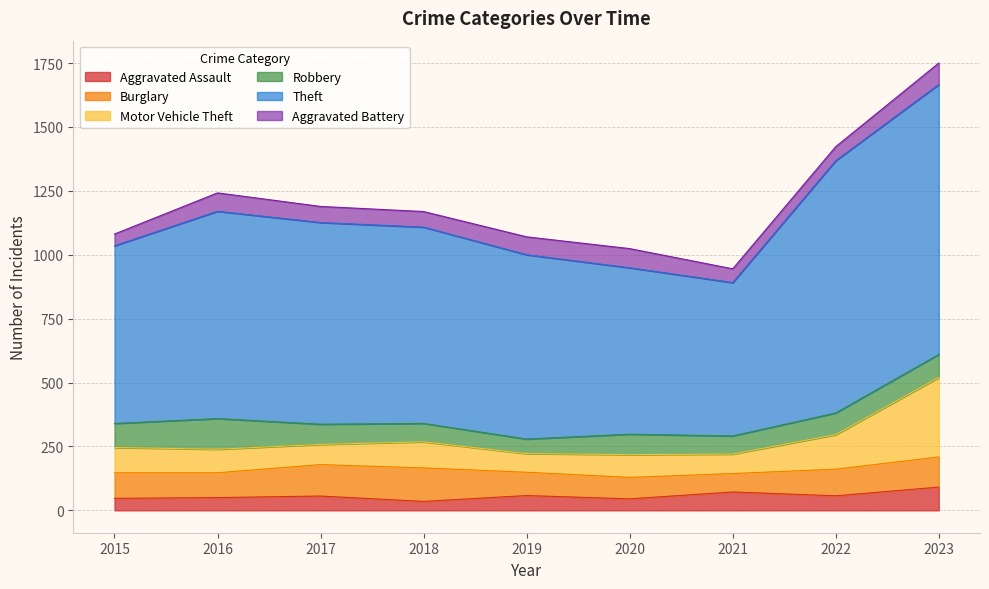

Is it true that Motor Vehicle Theft equals 134 at 2018?

False